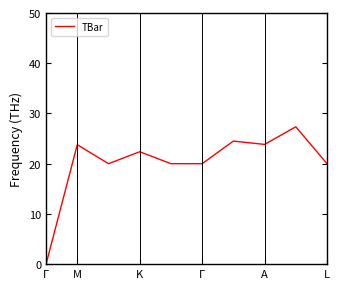

How many distinct data groups are displayed?

1